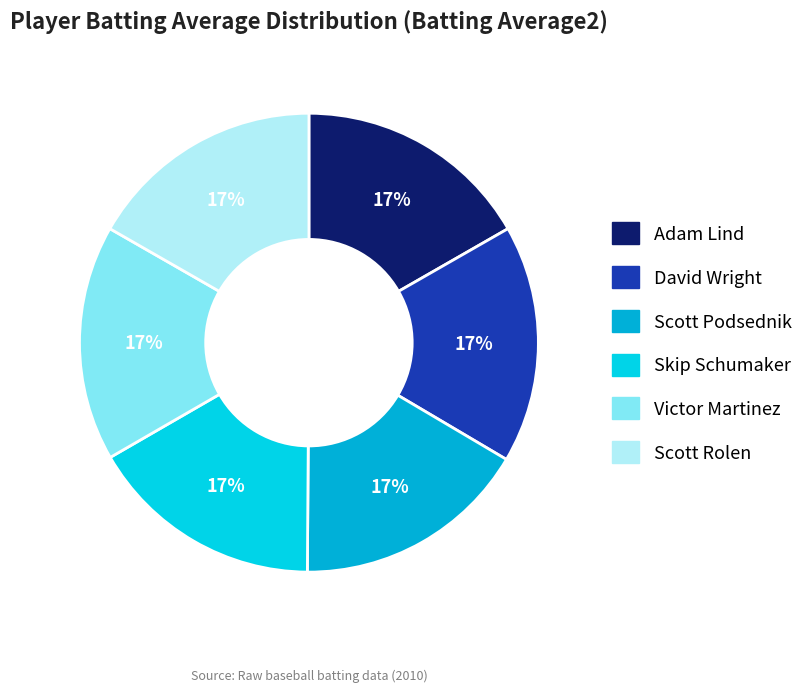

How many slices are in this pie chart?

6